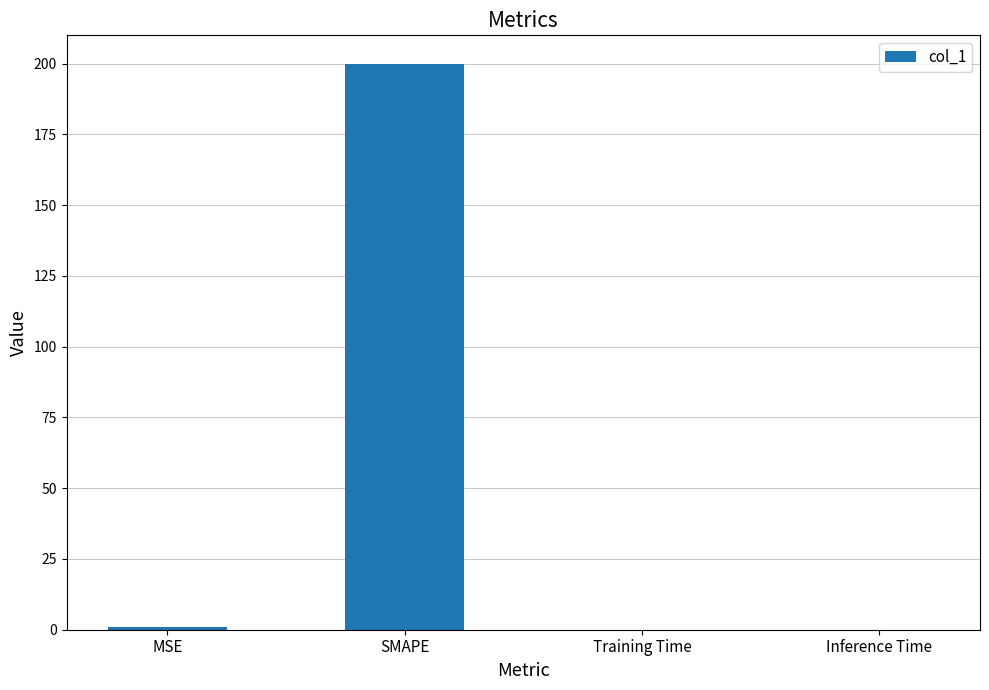

What is the greatest value displayed?

200.0